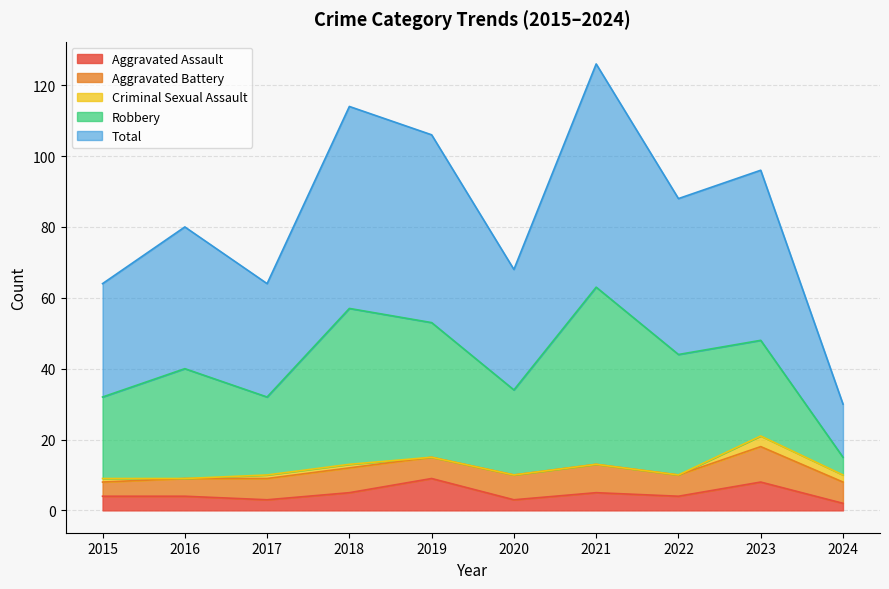

What is the maximum value shown in the chart?

63